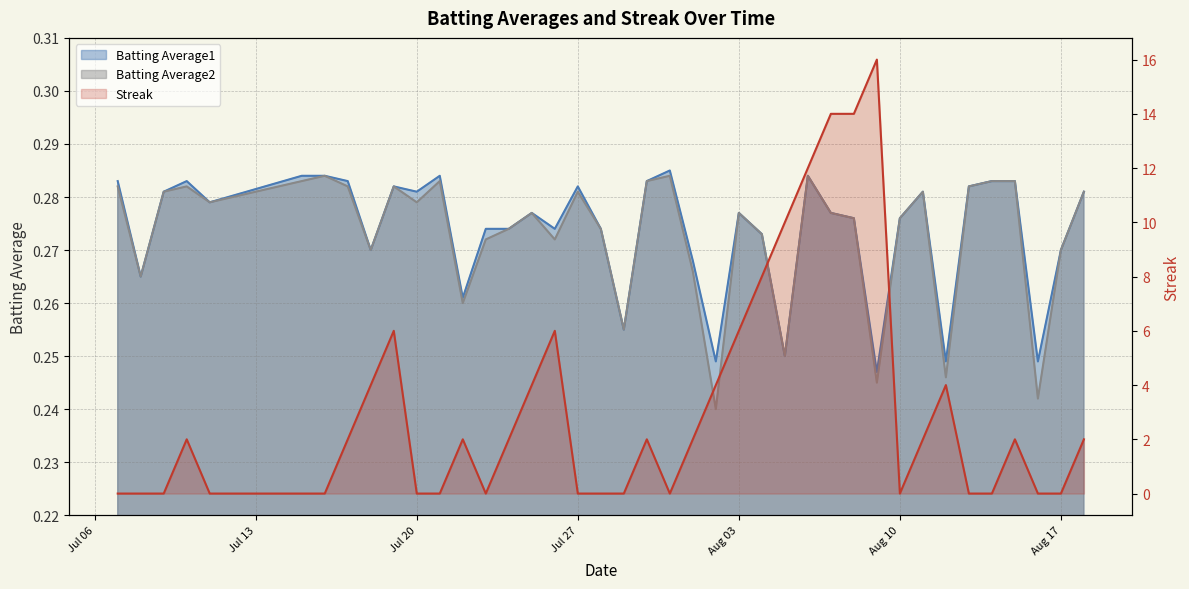

What is the average value of the Batting Average2 series?

0.3